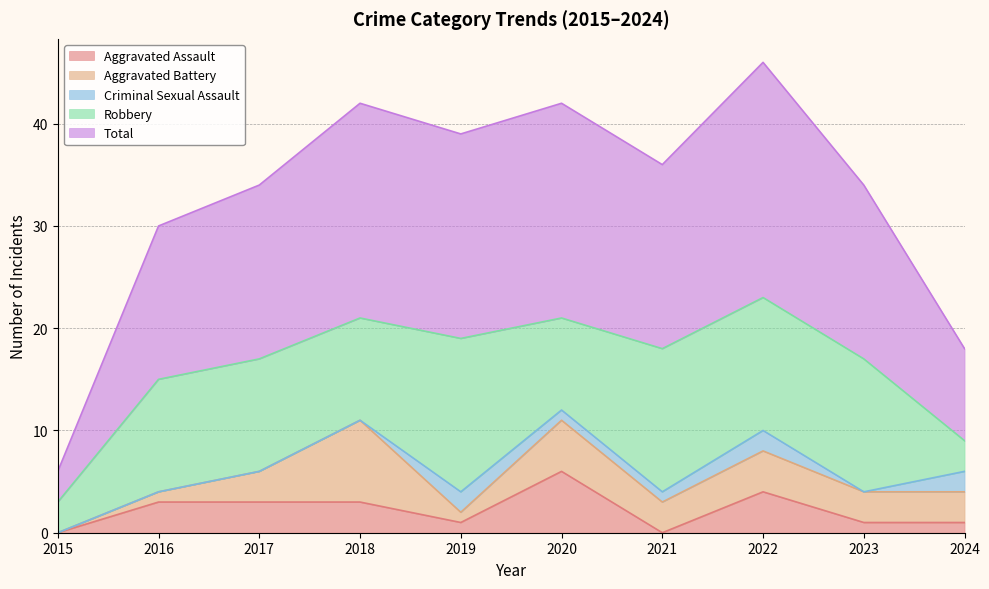

What is the average value of the Total series?

16